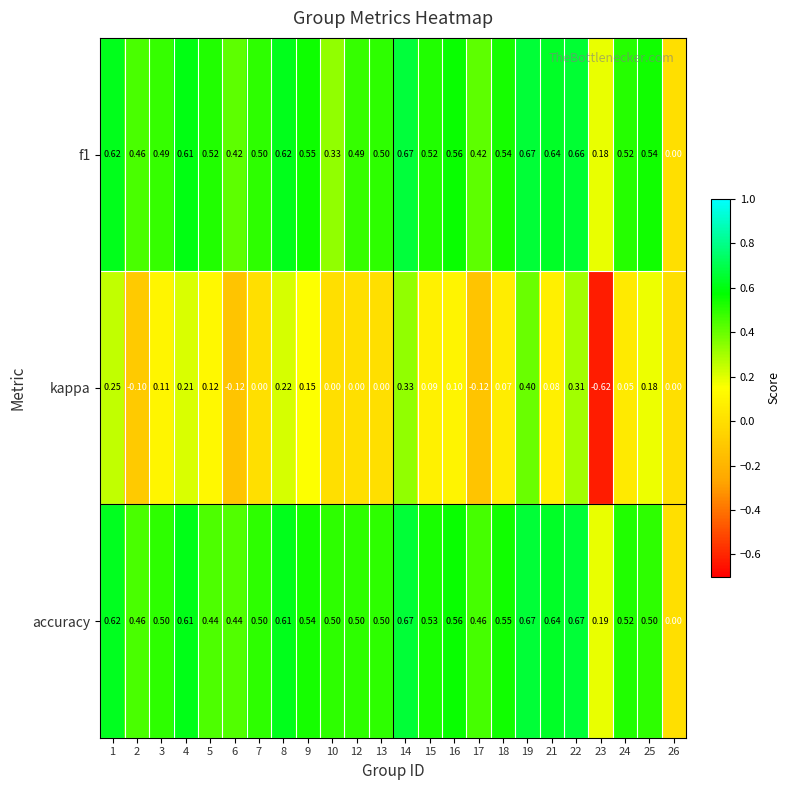

Which series has the widest spread of values?

kappa